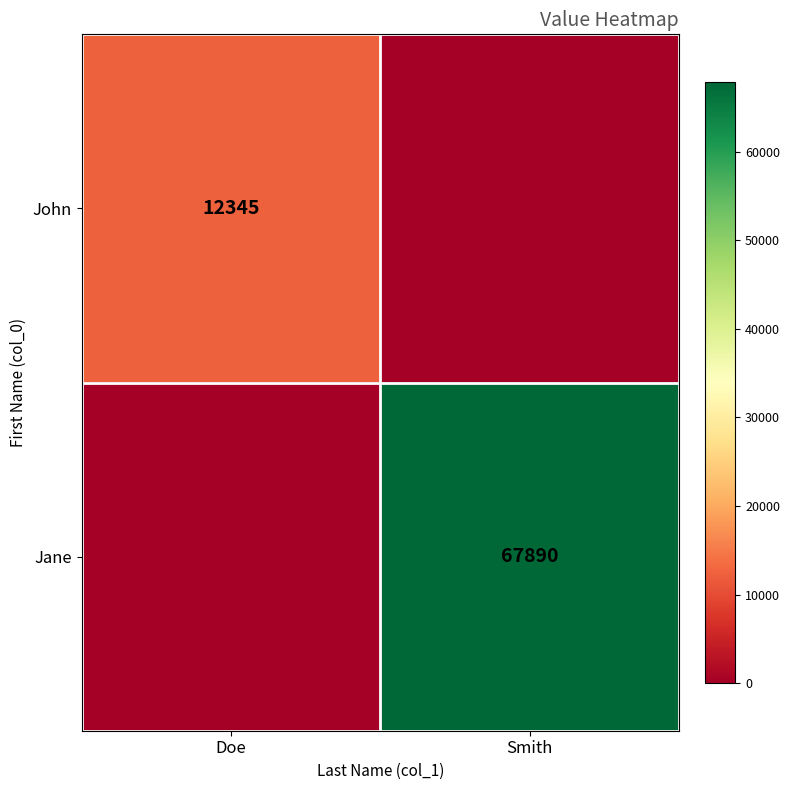

The John series shows 20427 at Doe. True or false?

False